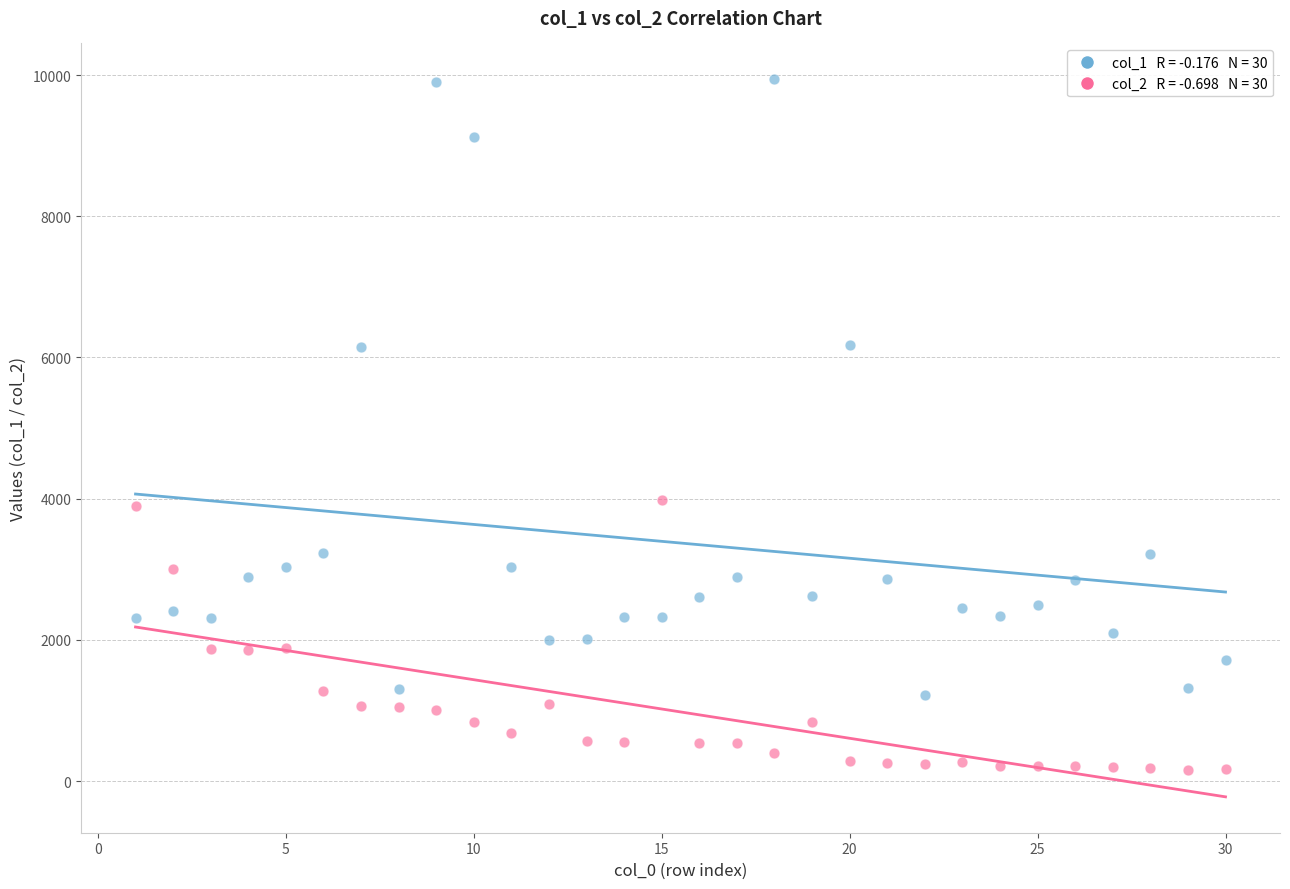

Across all data points, what is the range of X values (max minus min)?

29